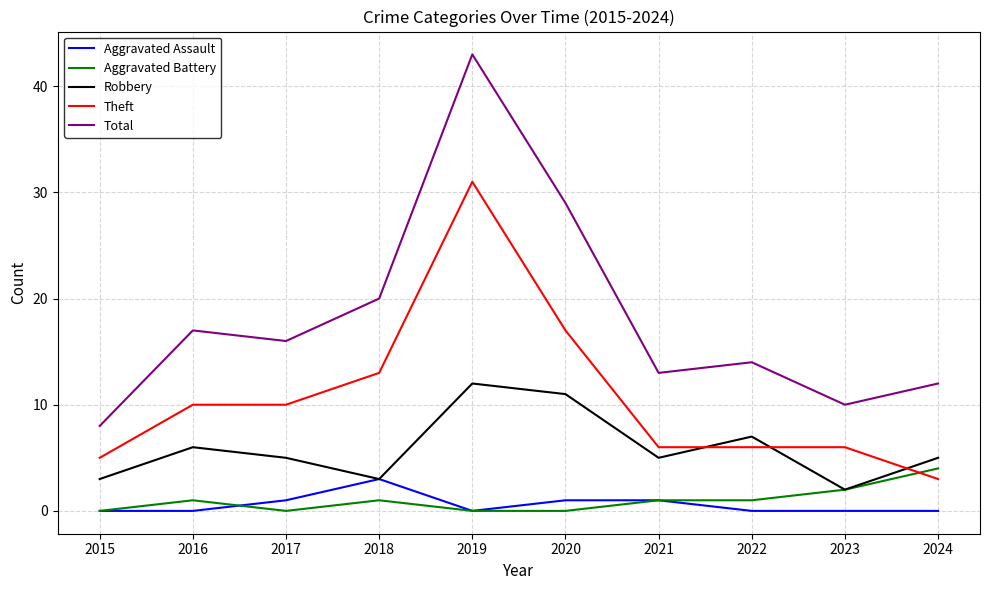

How many lines are shown in the chart?

5